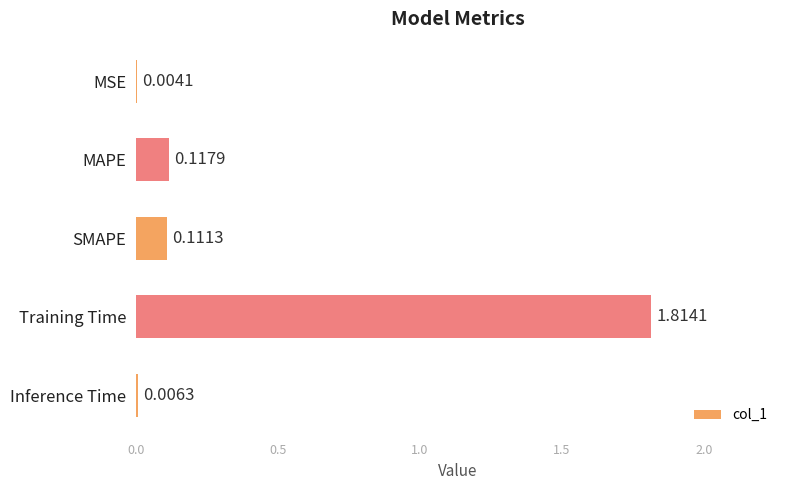

What is the sum of all values?

2.1